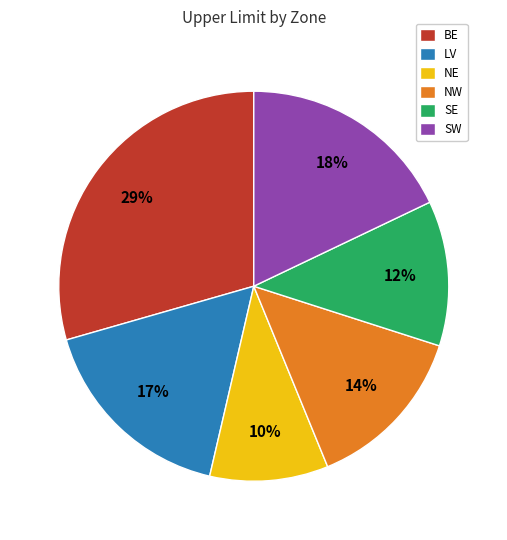

Count the number of slices in the pie.

6